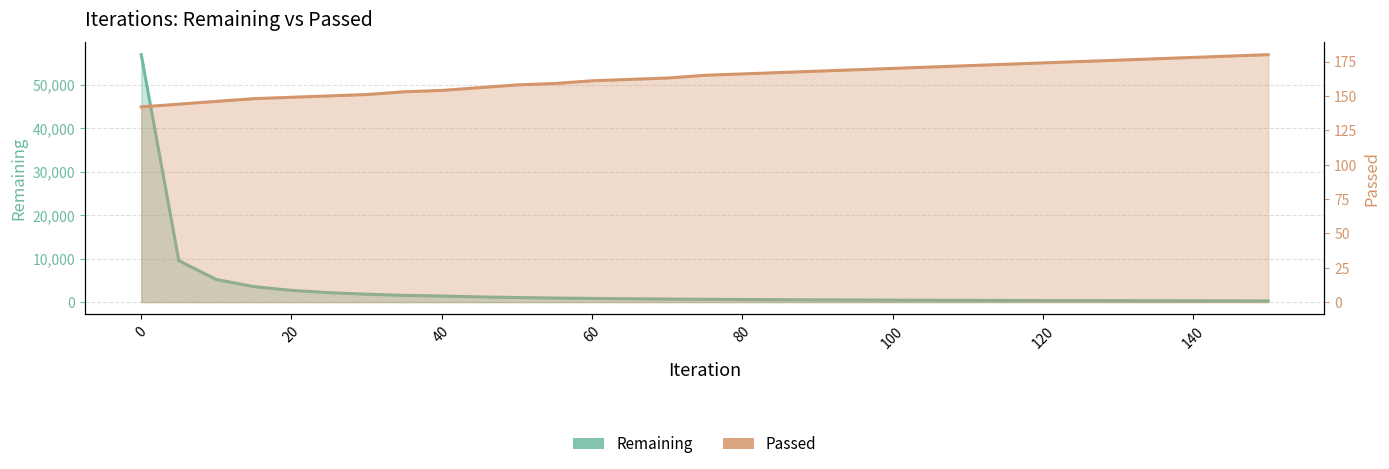

Rank the series by their average value, from lowest to highest.

Passed, Remaining